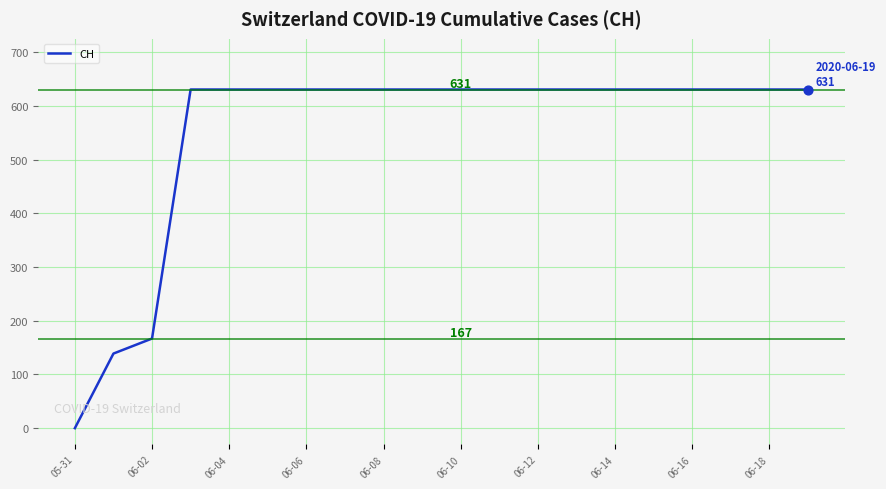

What is the difference between the maximum and minimum values?

631